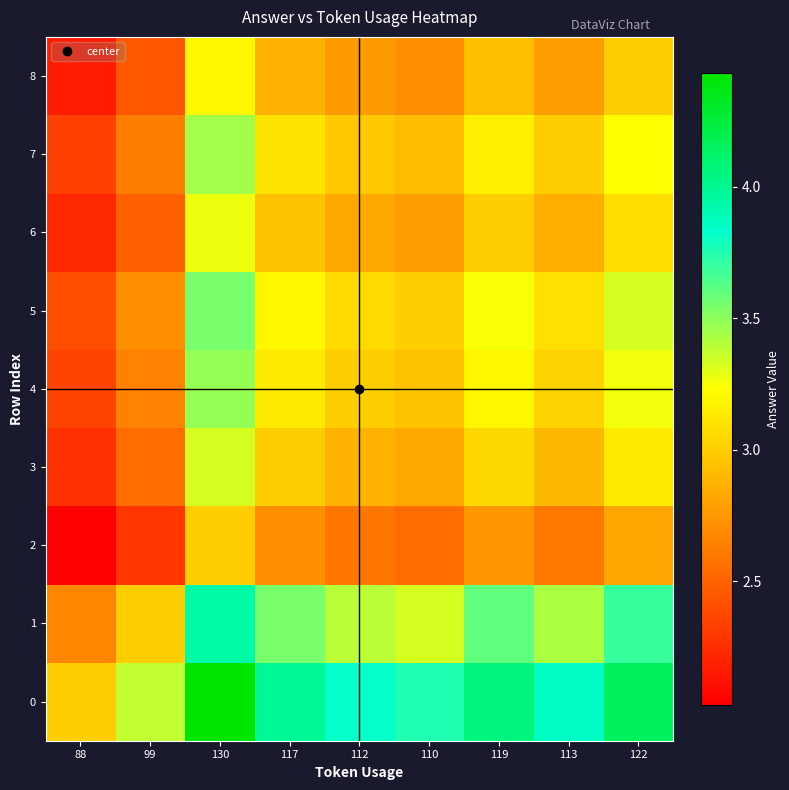

Rank the series at 99 from lowest to highest value.

2, 8, 6, 3, 7, 4, 5, 1, 0